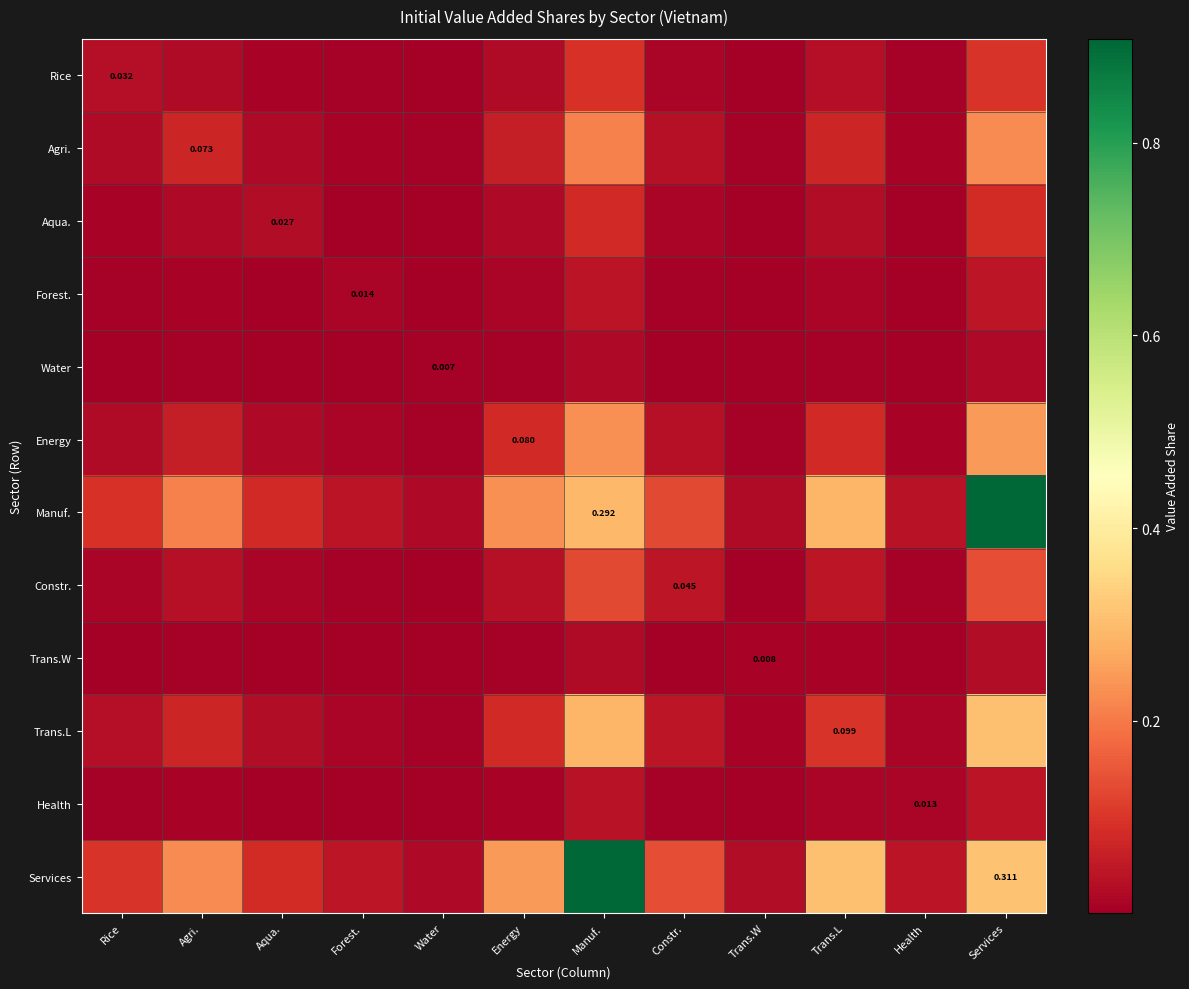

The Services series shows 0.0 at Health. True or false?

True